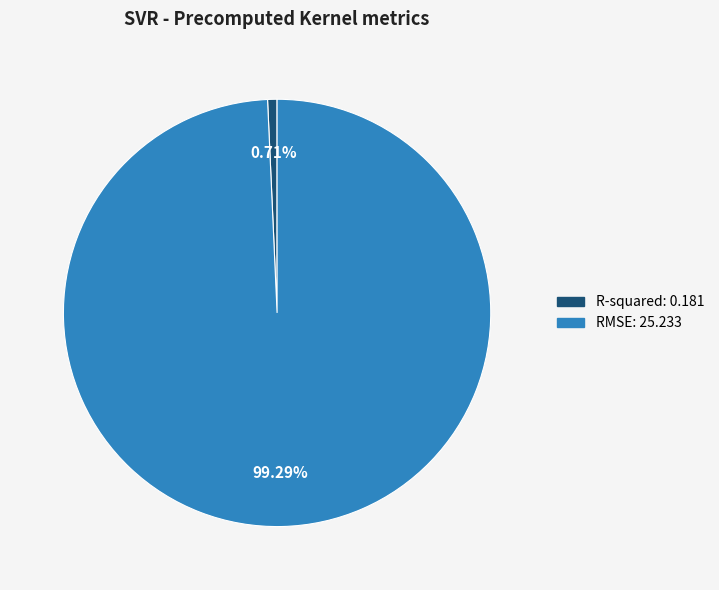

How many segments does this pie chart have?

2